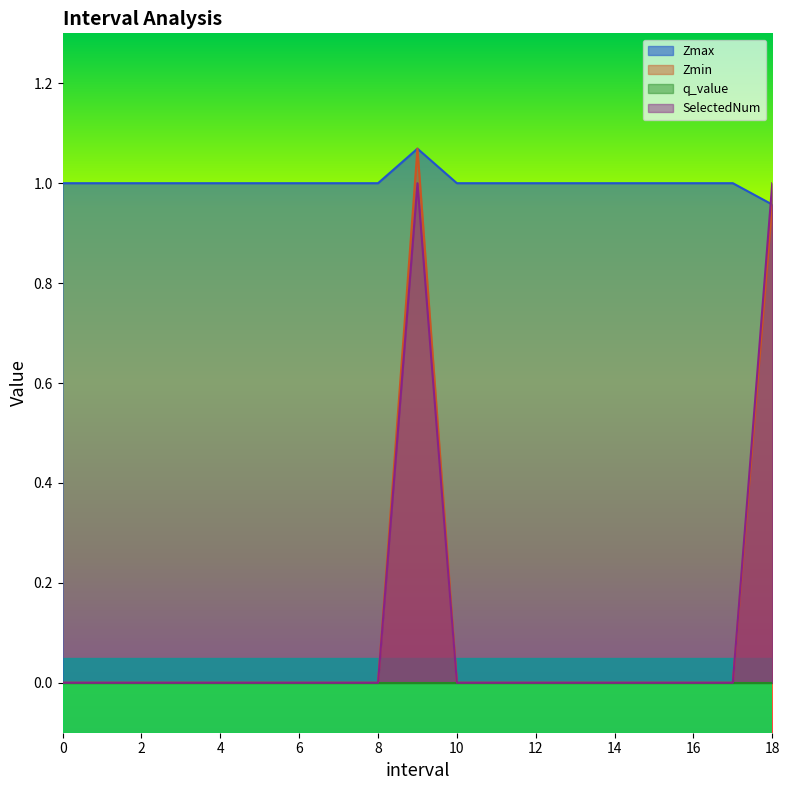

True or false: Zmin and Zmax intersect in this chart.

False